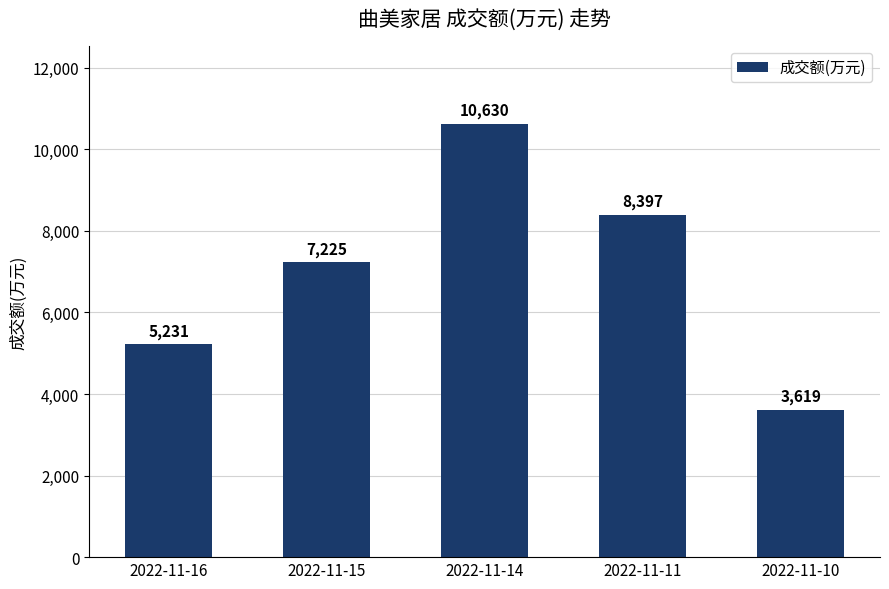

How many categories are shown in the chart?

5